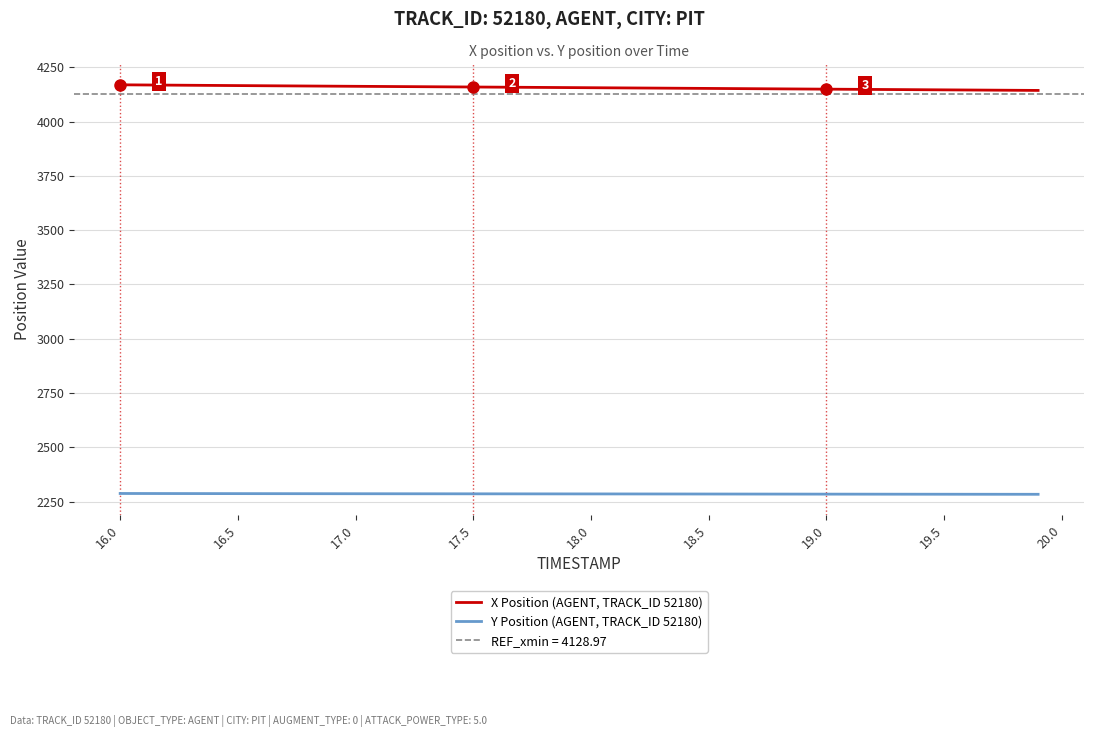

Rank the series by their maximum value, from lowest to highest.

Y Position (AGENT, TRACK_ID 52180), X Position (AGENT, TRACK_ID 52180)